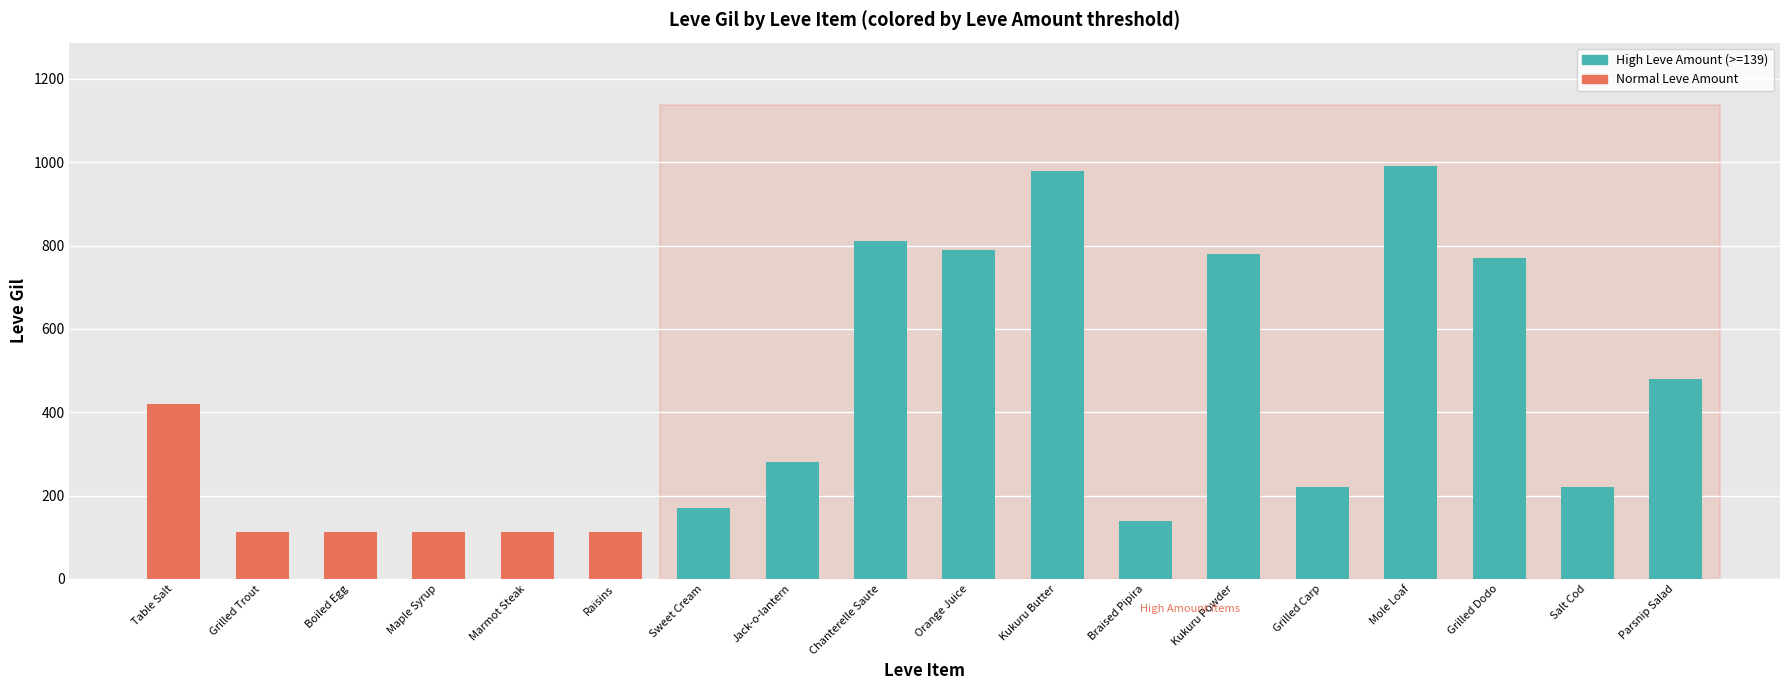

What is the sum of all values?

7611